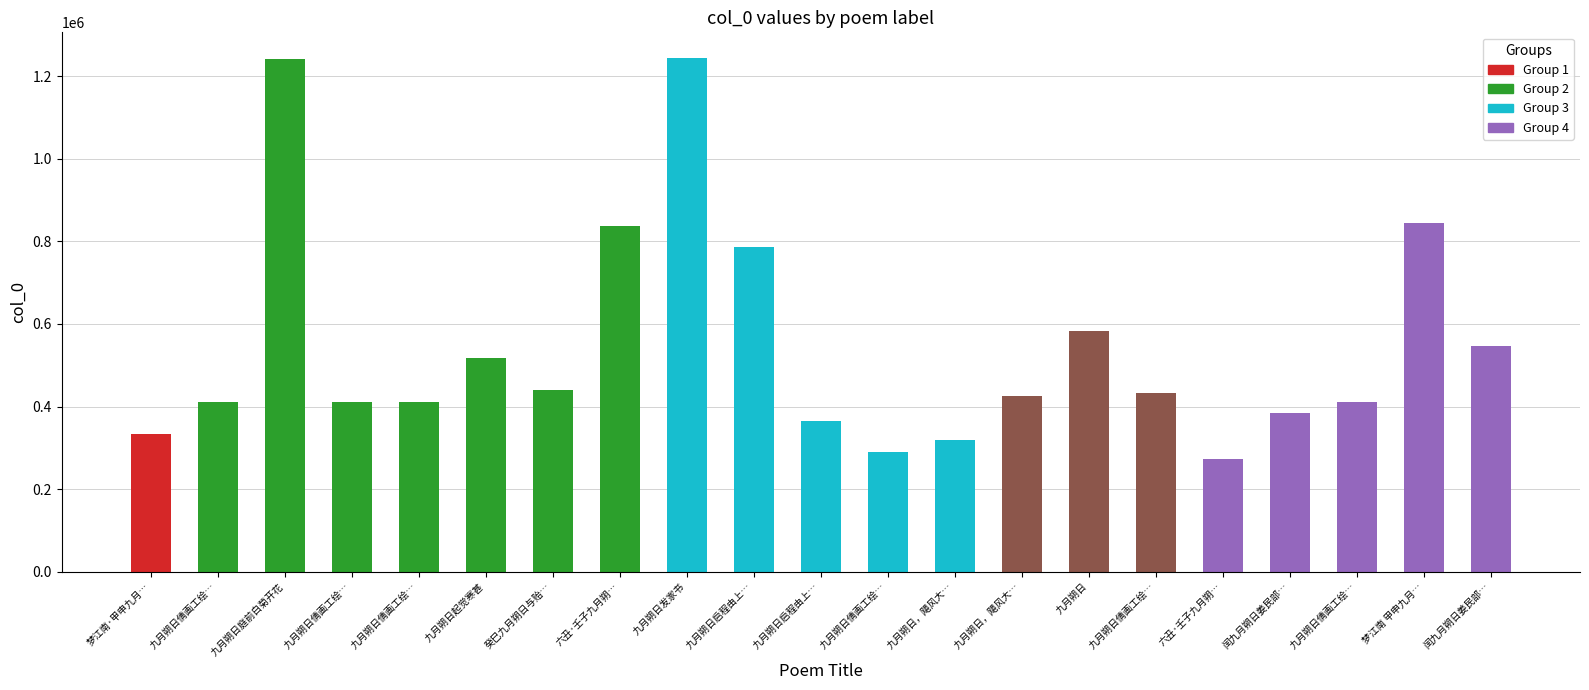

What value does the data have at 六丑·壬子九月朔…?

271778